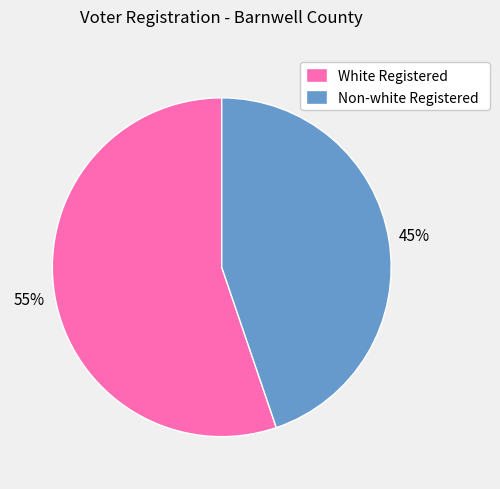

What is the largest slice in the pie chart?

White Registered